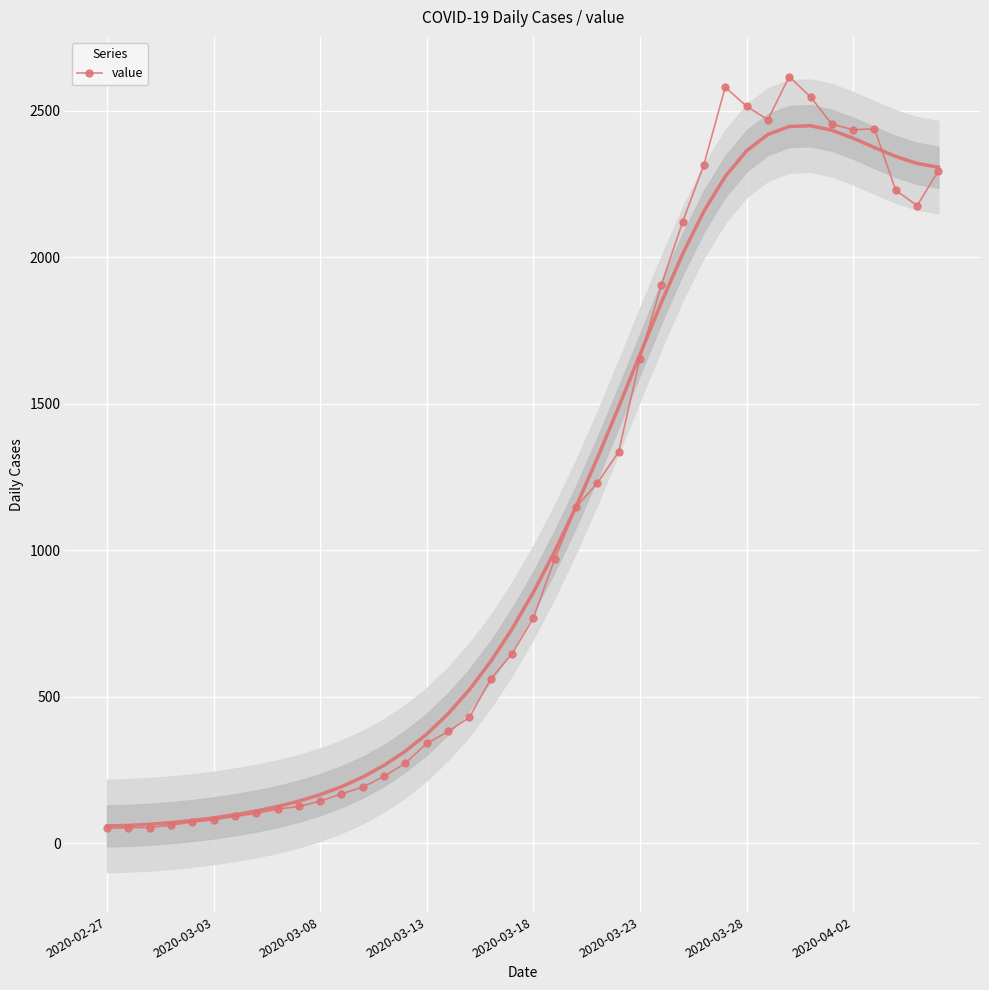

What is the average value?

1110